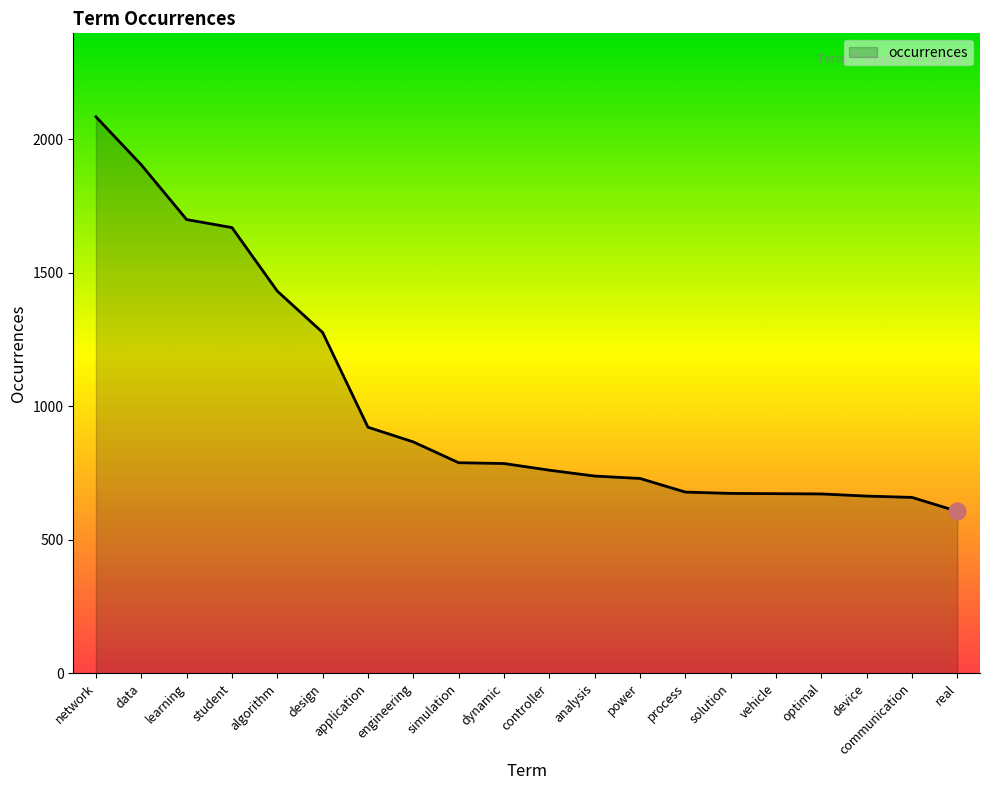

Is it true that the value at power is 203?

False